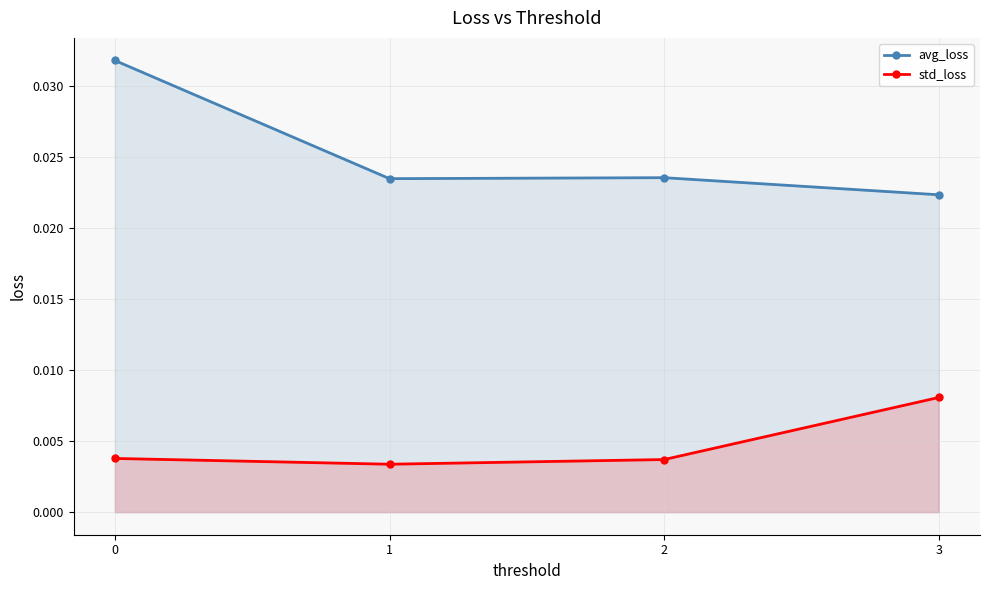

True or false: std_loss has a value of 0.0 at 2.

True